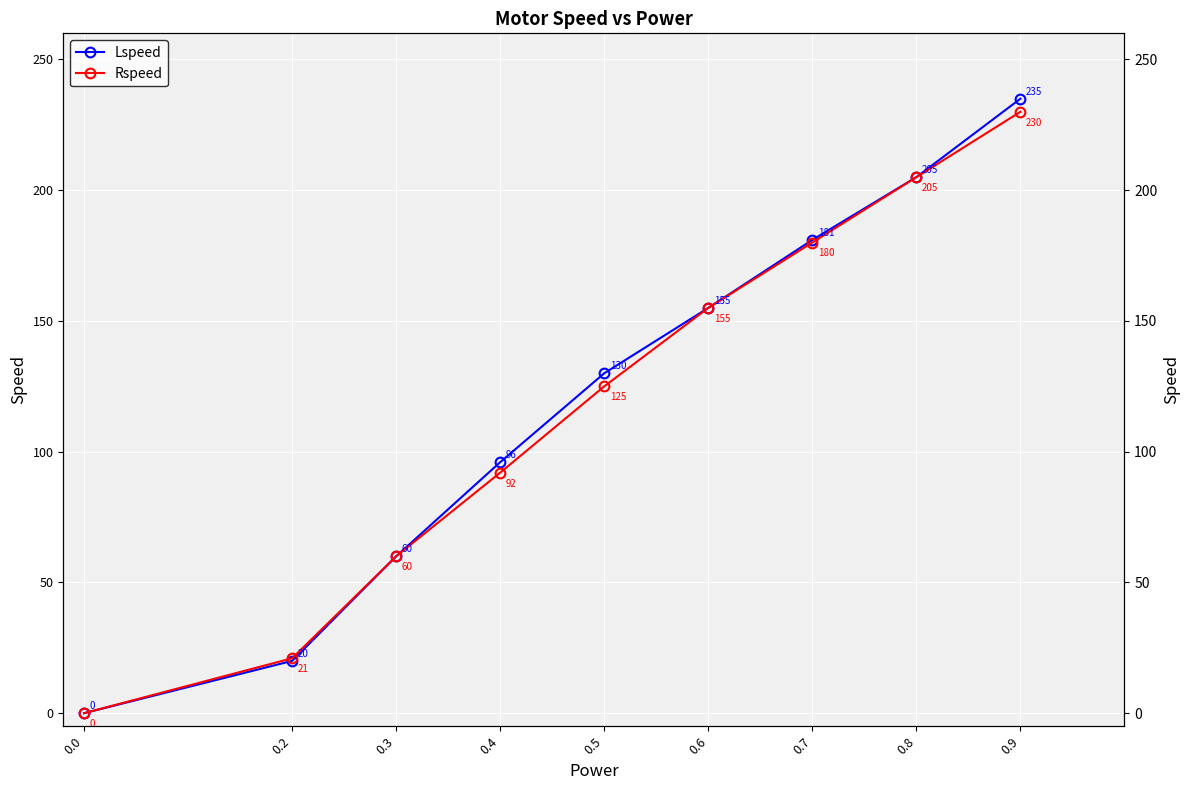

What is the average value of the Lspeed series?

120